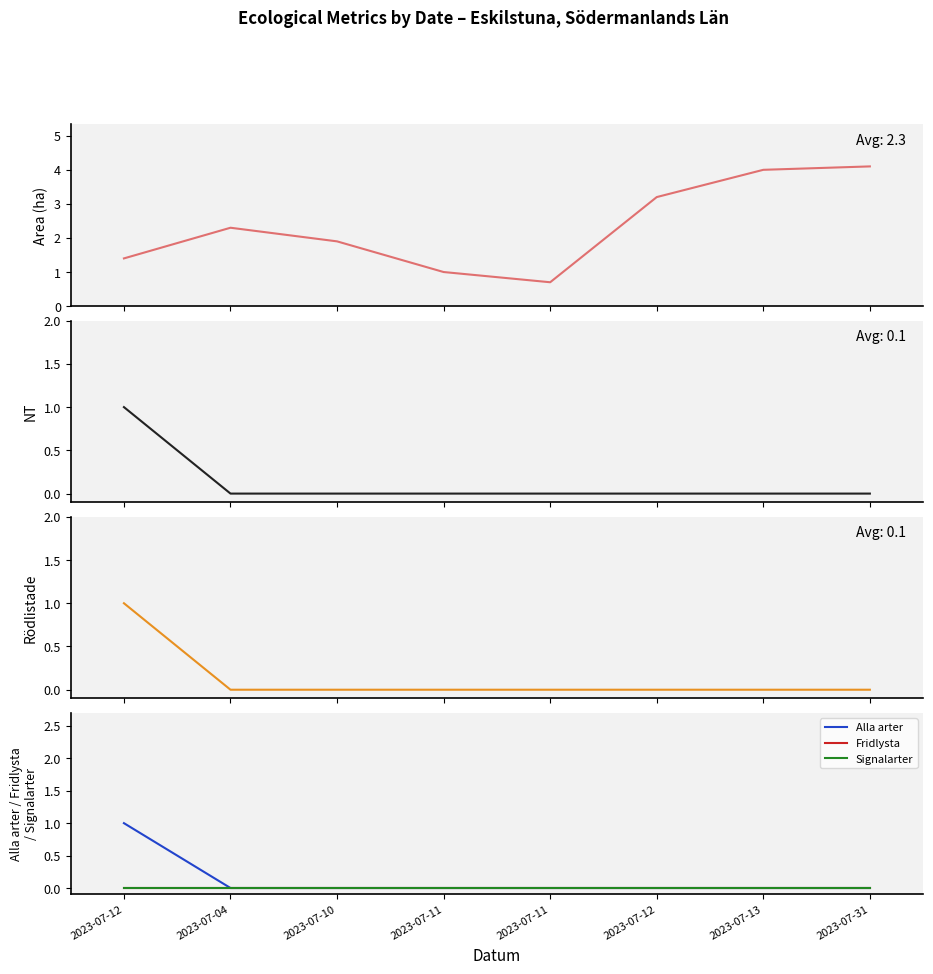

Reading left to right, extract all data points from this chart.

Area (ha): 1.4	2.3	1.9	1.0	0.7	3.2	4.0	4.1
NT: 1.0	0.0	0.0	0.0	0.0	0.0	0.0	0.0
Rödlistade: 1.0	0.0	0.0	0.0	0.0	0.0	0.0	0.0
Alla arter: 1.0	0.0	0.0	0.0	0.0	0.0	0.0	0.0
Fridlysta: 0.0	0.0	0.0	0.0	0.0	0.0	0.0	0.0
Signalarter: 0.0	0.0	0.0	0.0	0.0	0.0	0.0	0.0